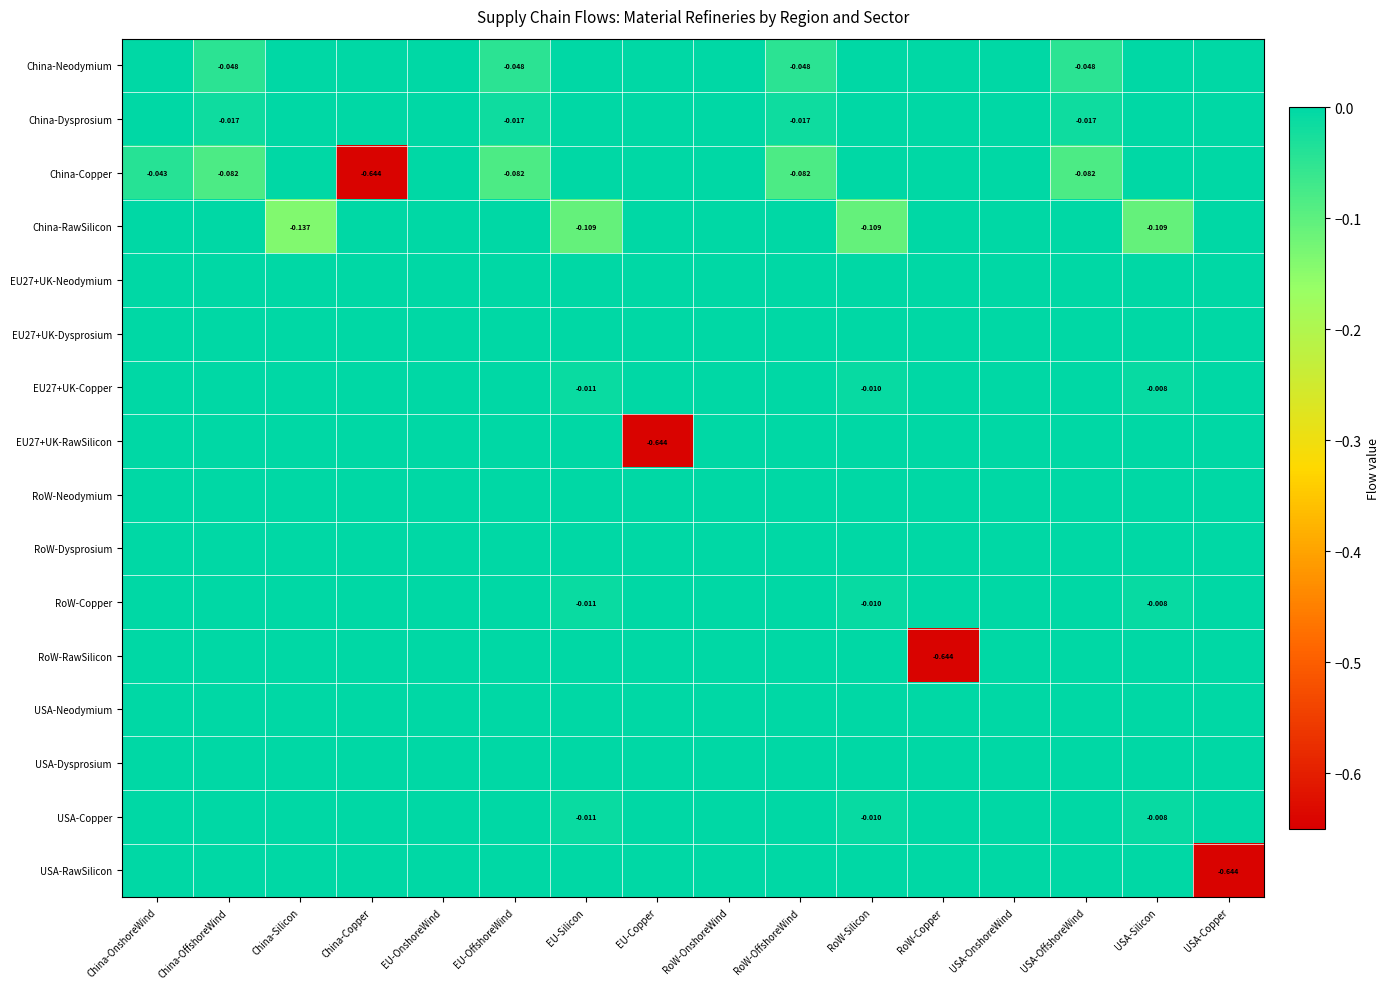

Between China-OffshoreWind and RoW-OnshoreWind, which series saw the biggest shift?

China-Copper